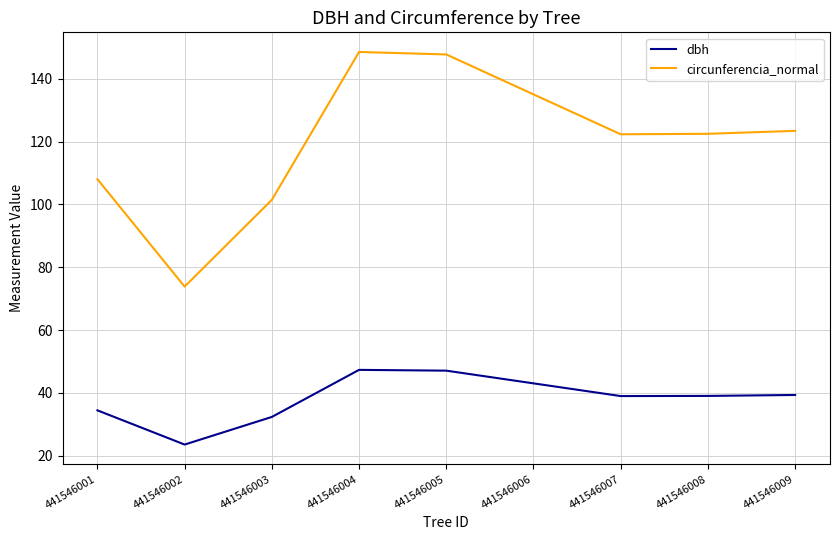

How many lines are shown in the chart?

2